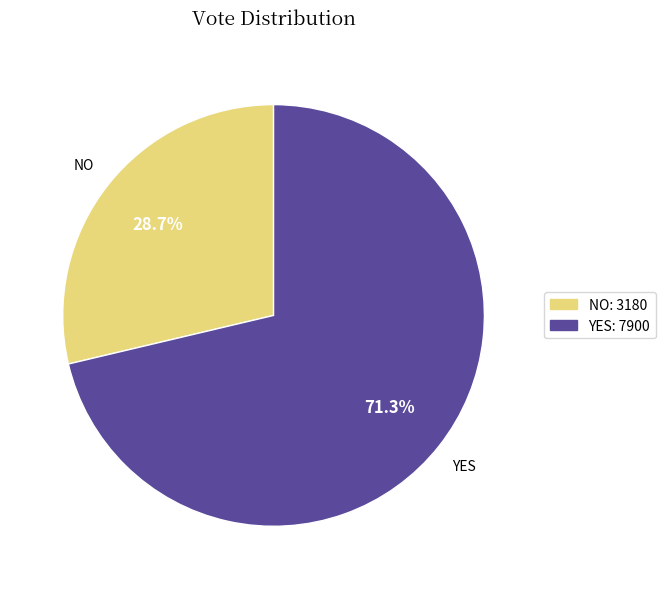

Does any single category account for the majority?

Yes